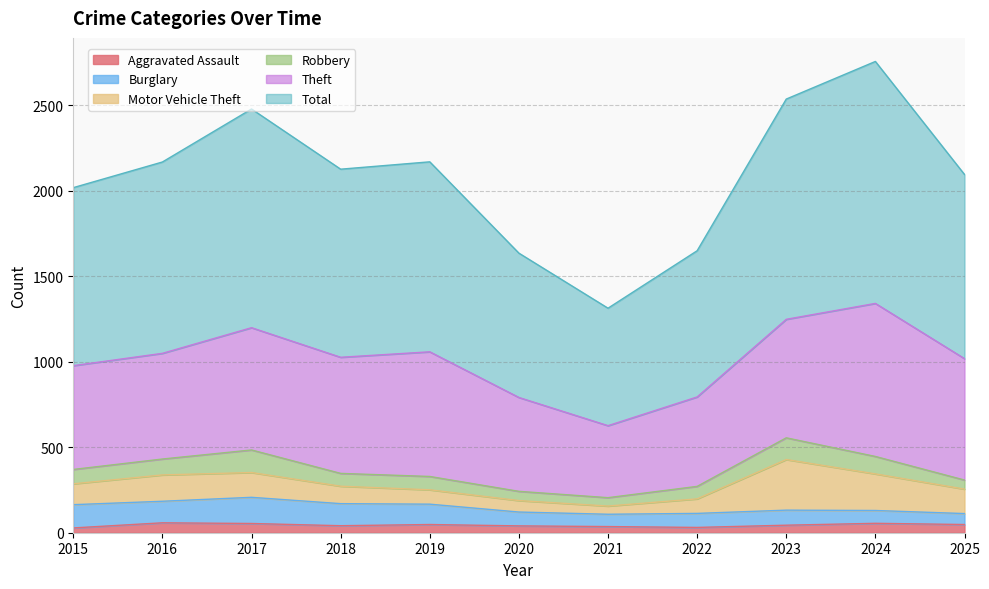

Is it true that Total equals 1747 at 2023?

False